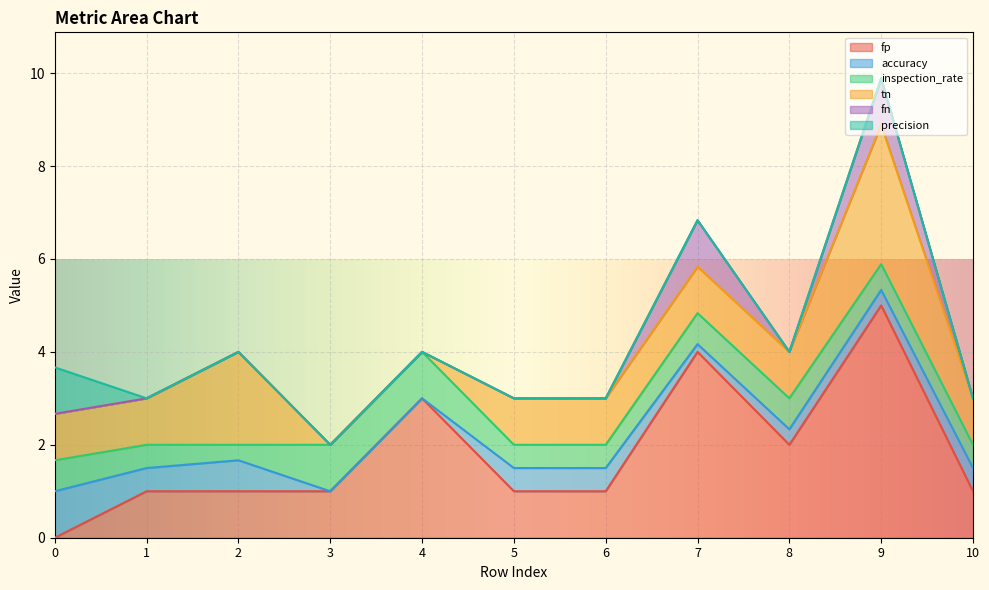

How many categories are shown in the chart?

11